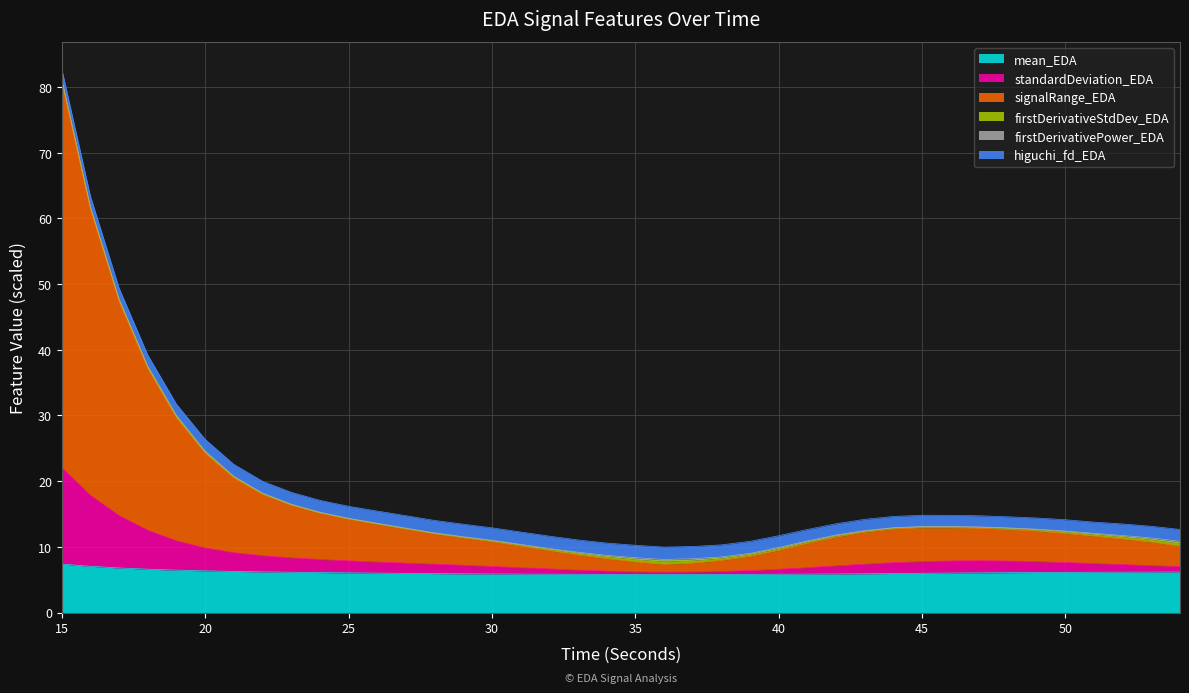

What is the minimum value for mean_EDA?

5.8